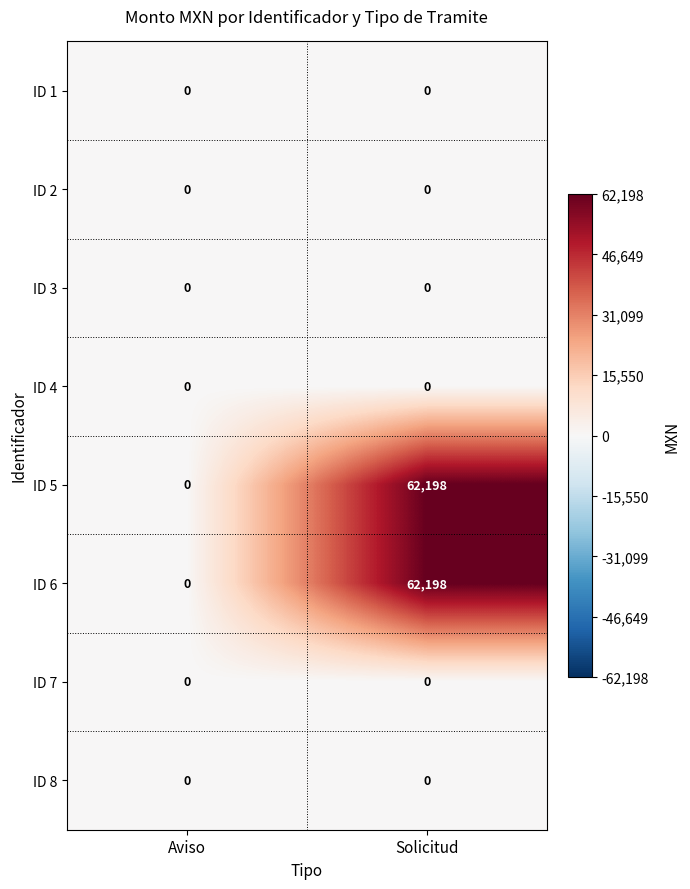

What is the spread (max minus min) of values at Solicitud?

62198